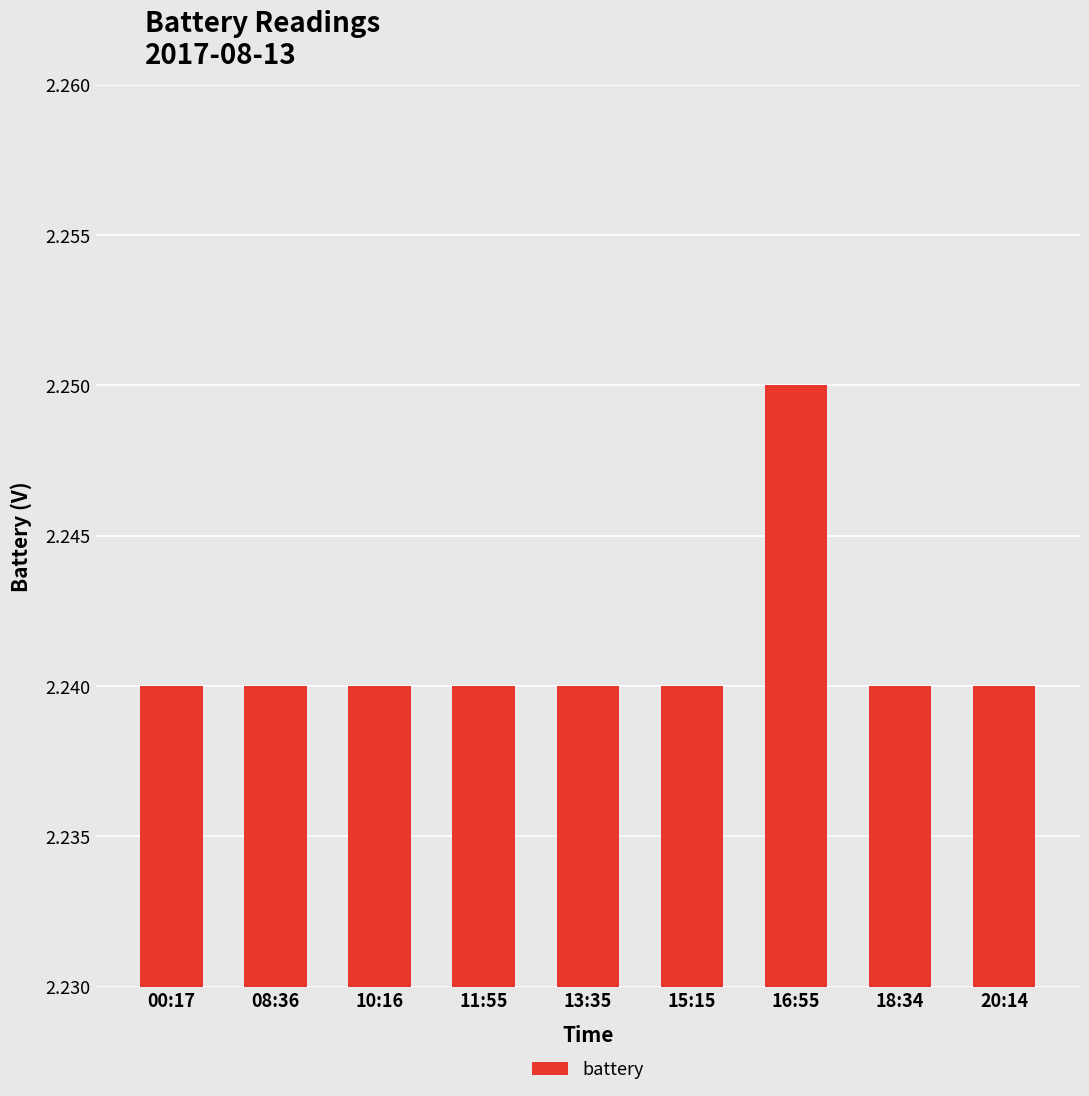

How many categories are shown in the chart?

9